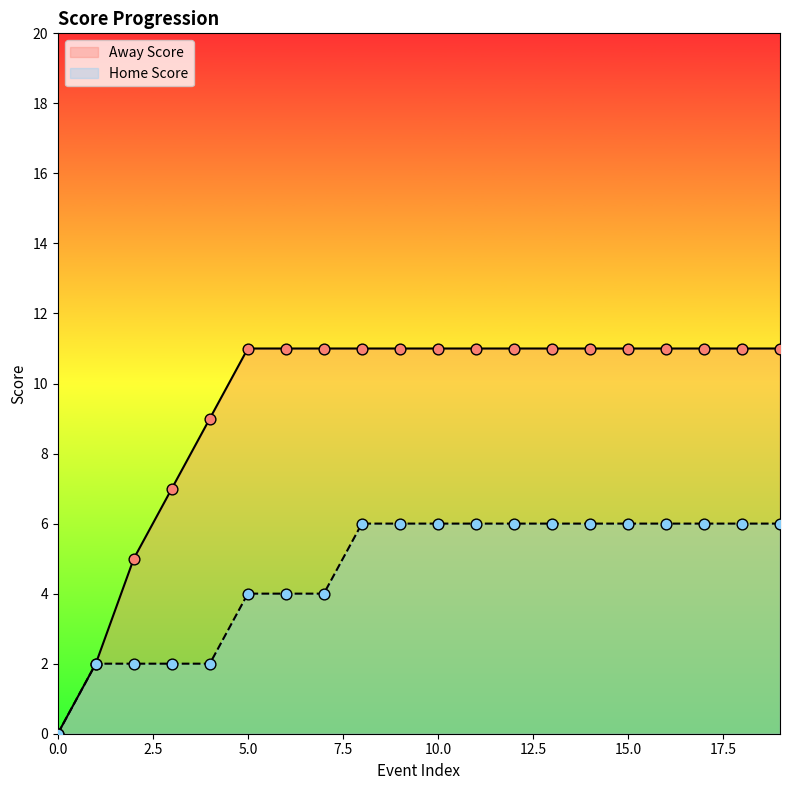

What is the total value across all series at 5.0?

15